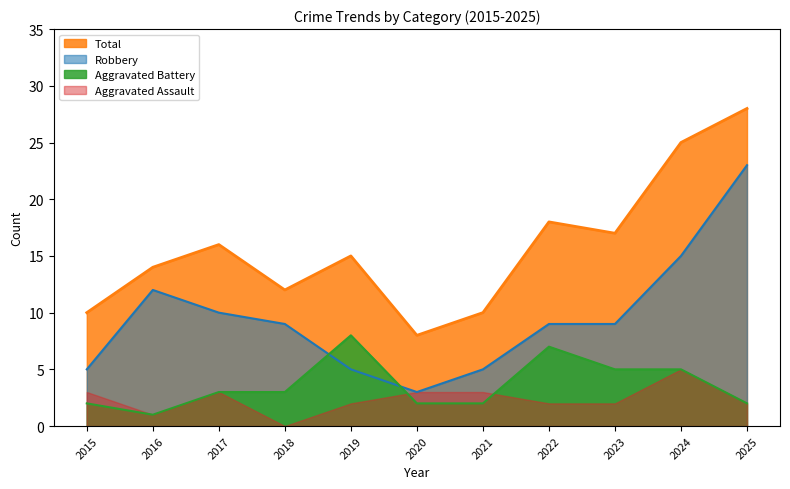

At which label is Total closest to 18?

2022